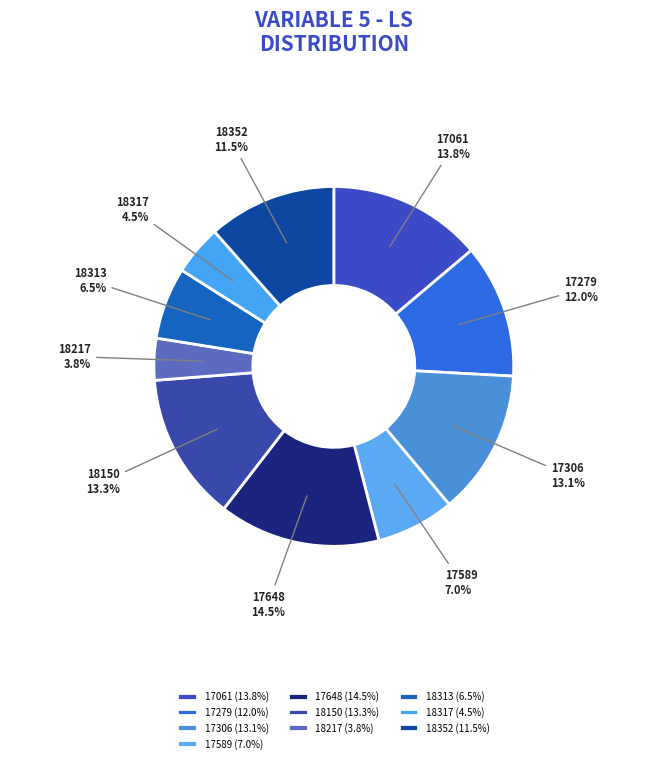

To the nearest percent, what portion does 17306 represent?

13%